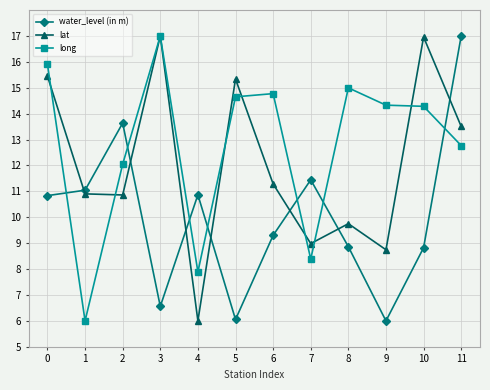

What is the smallest value displayed?

6.0